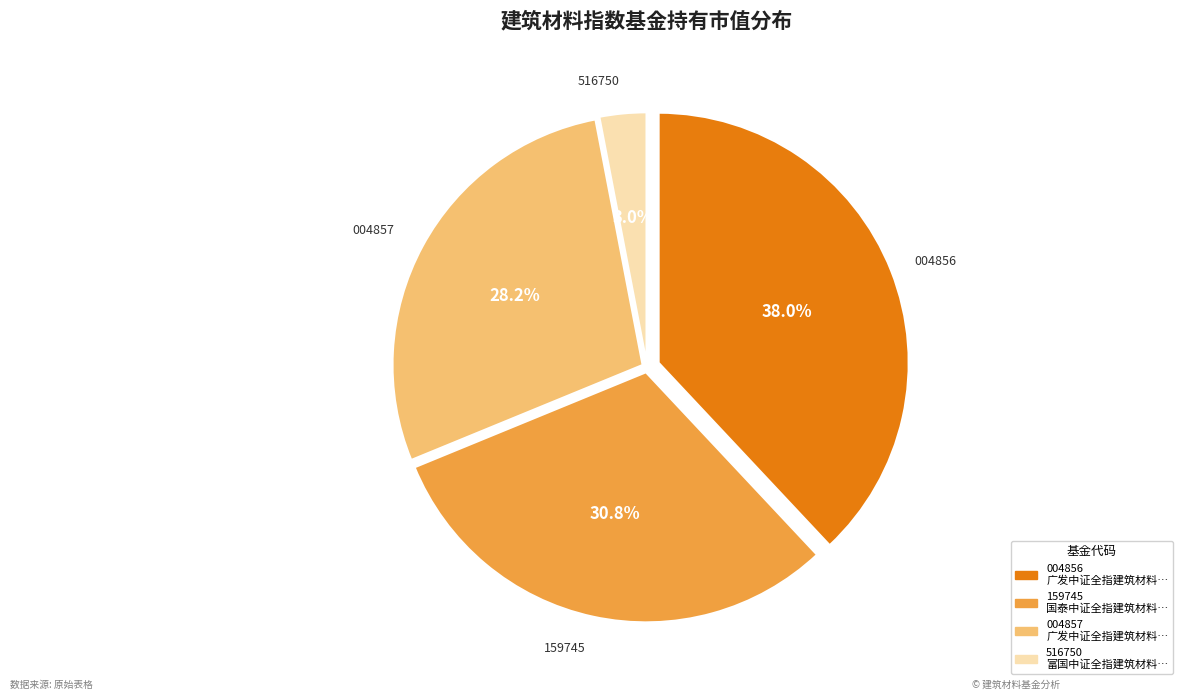

To the nearest percent, what is the average slice percentage?

25%